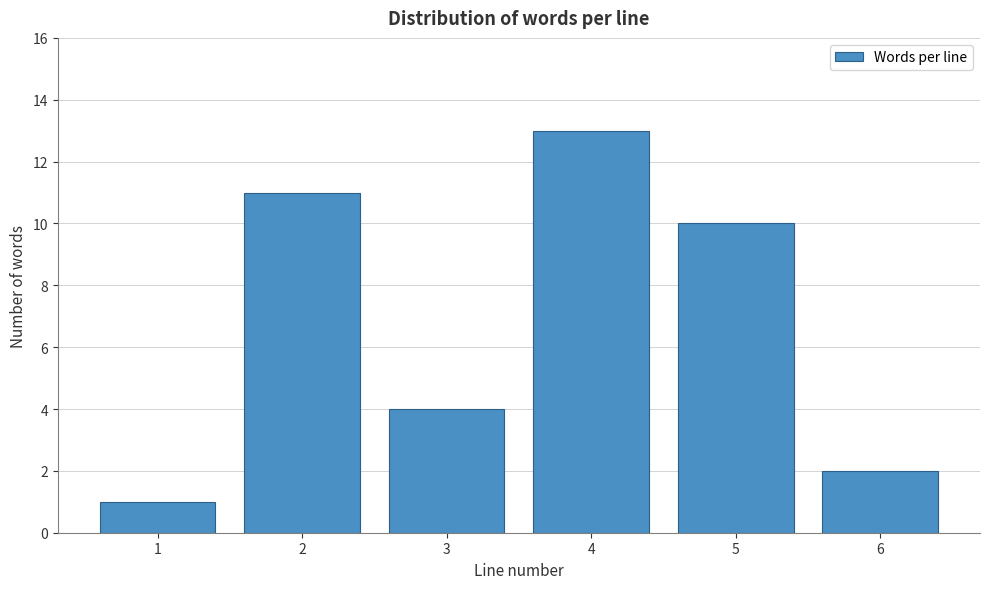

Reading left to right, list all the values displayed in this chart.

1=1	2=11	3=4	4=13	5=10	6=2